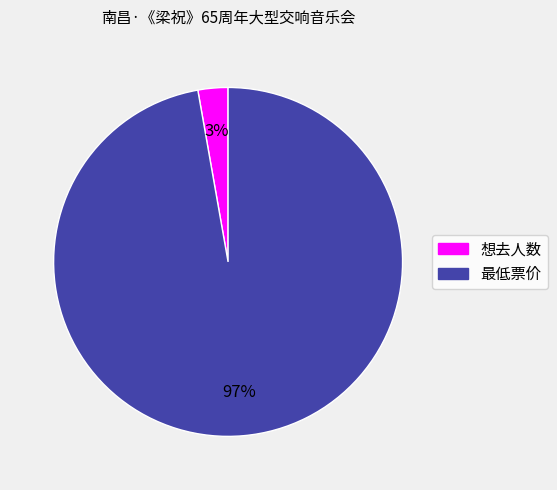

What percentage is the 想去人数 slice, to the nearest percent?

3%